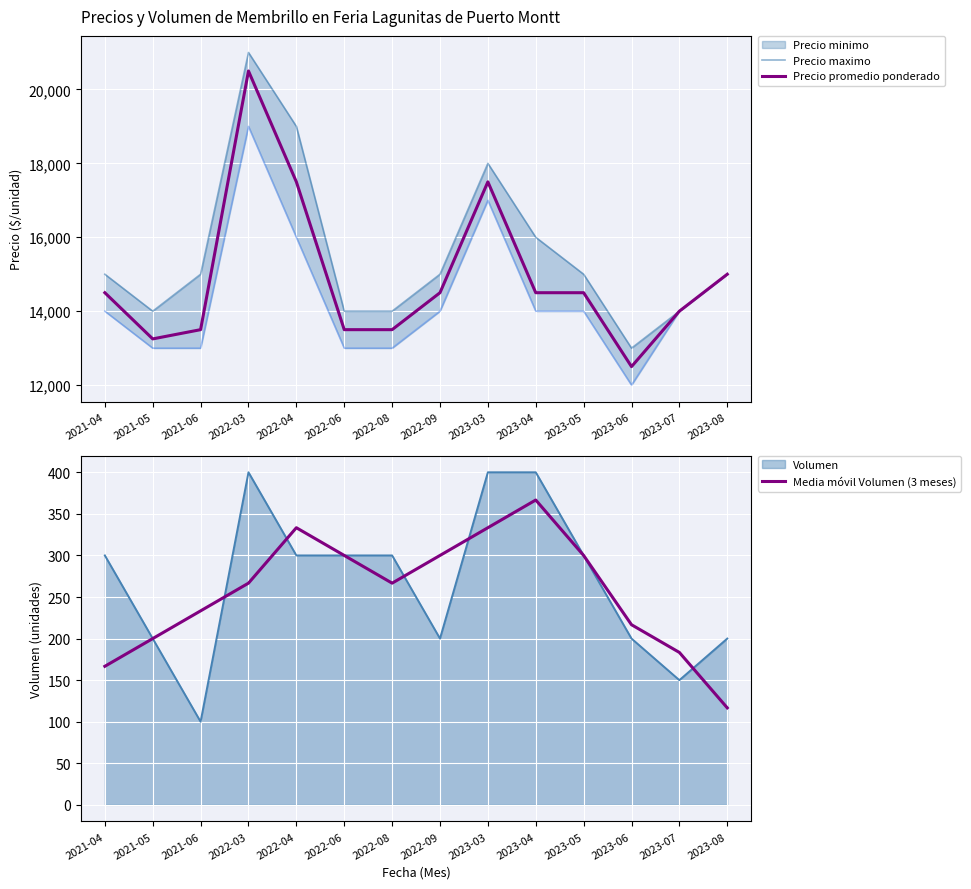

How many lines are shown in the chart?

3